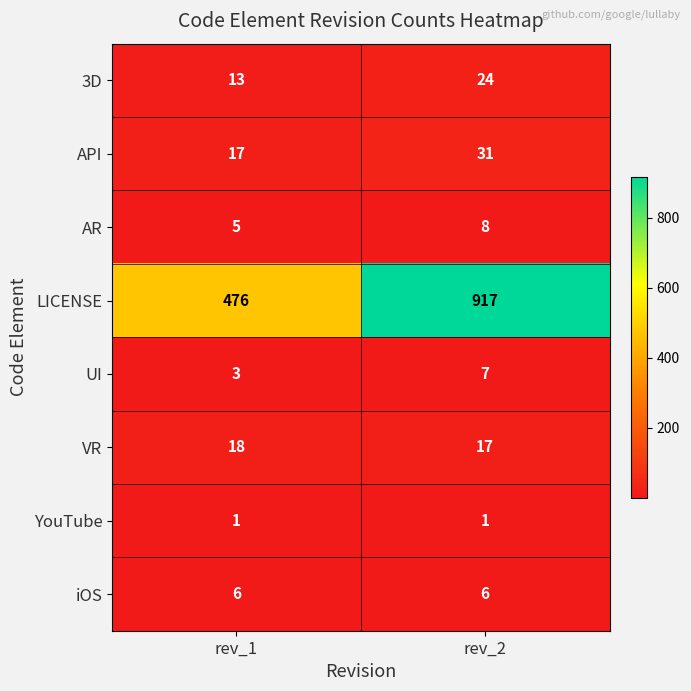

At which label does API reach its minimum?

rev_1